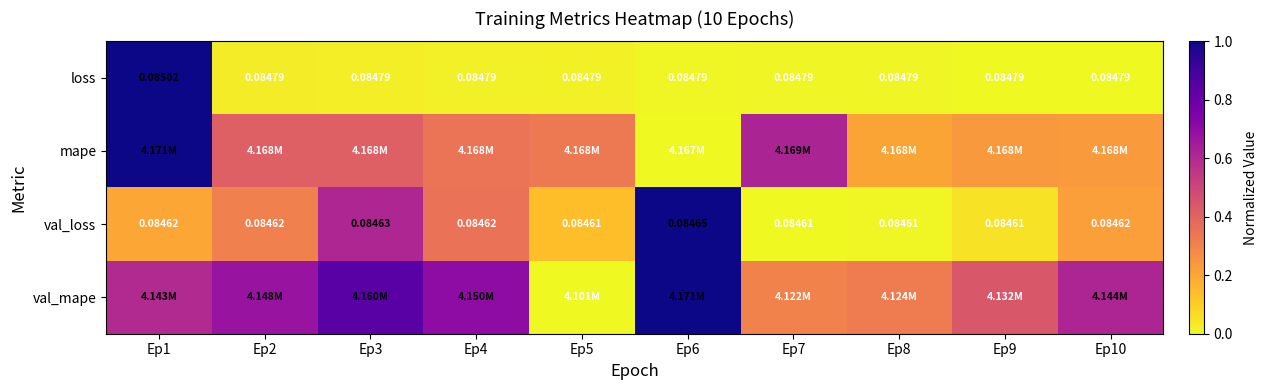

Between Ep1 and Ep2, which series saw the biggest shift?

loss